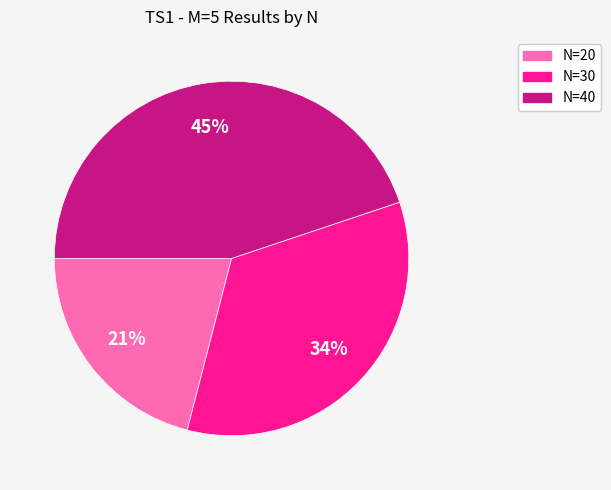

Which has a higher value, N=20 or N=40?

N=40